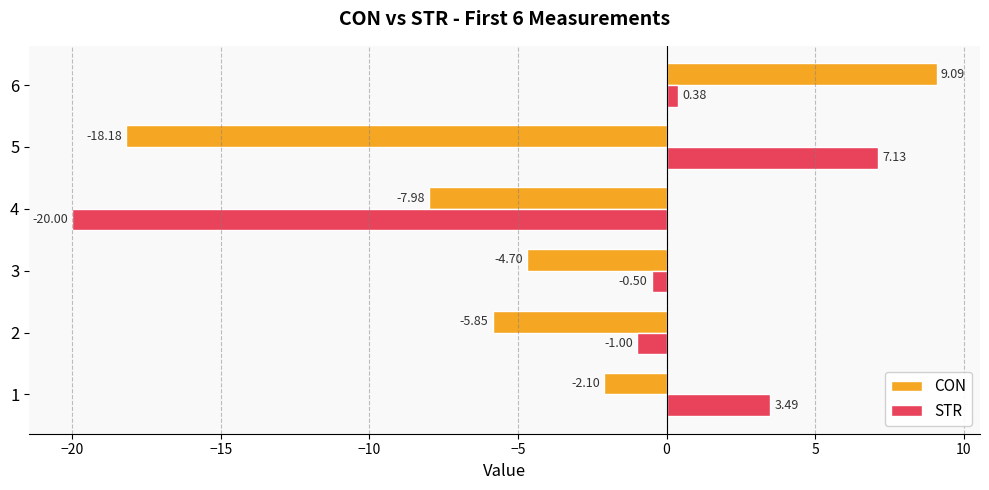

How many values in the CON series exceed -4?

2